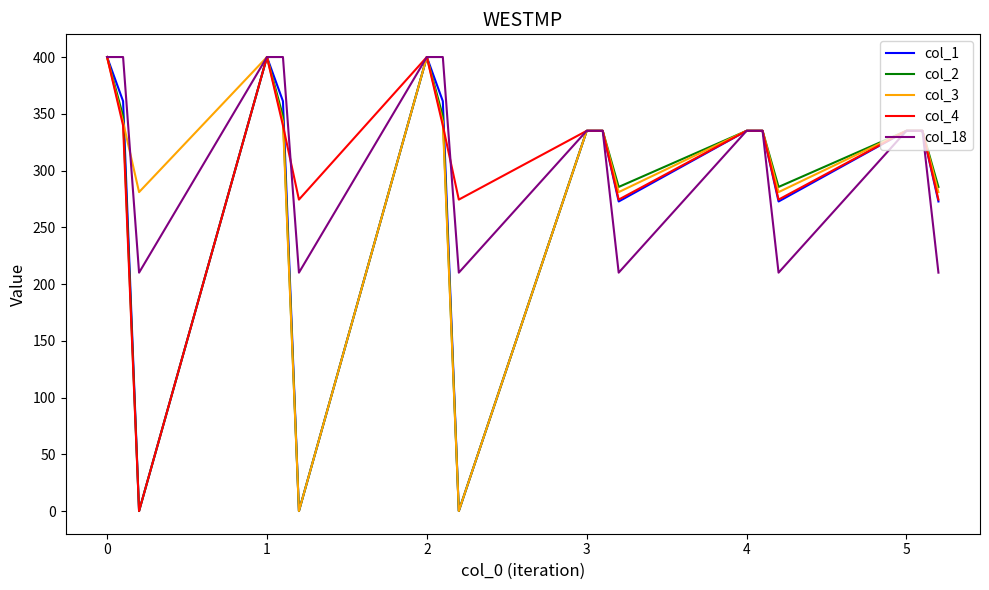

True or false: col_4 and col_2 cross at least once.

True